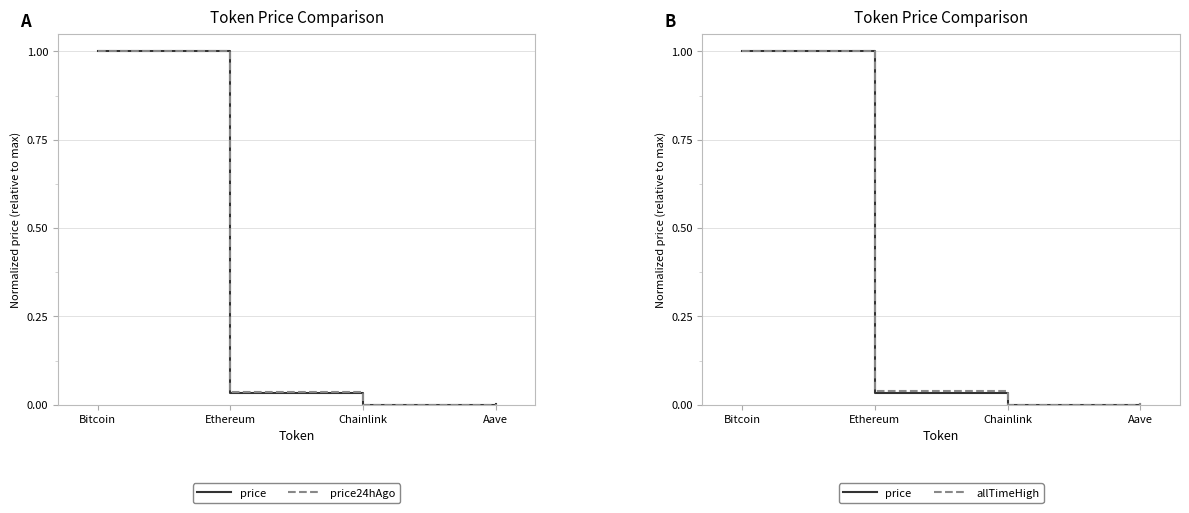

How many categories are shown in the chart?

4